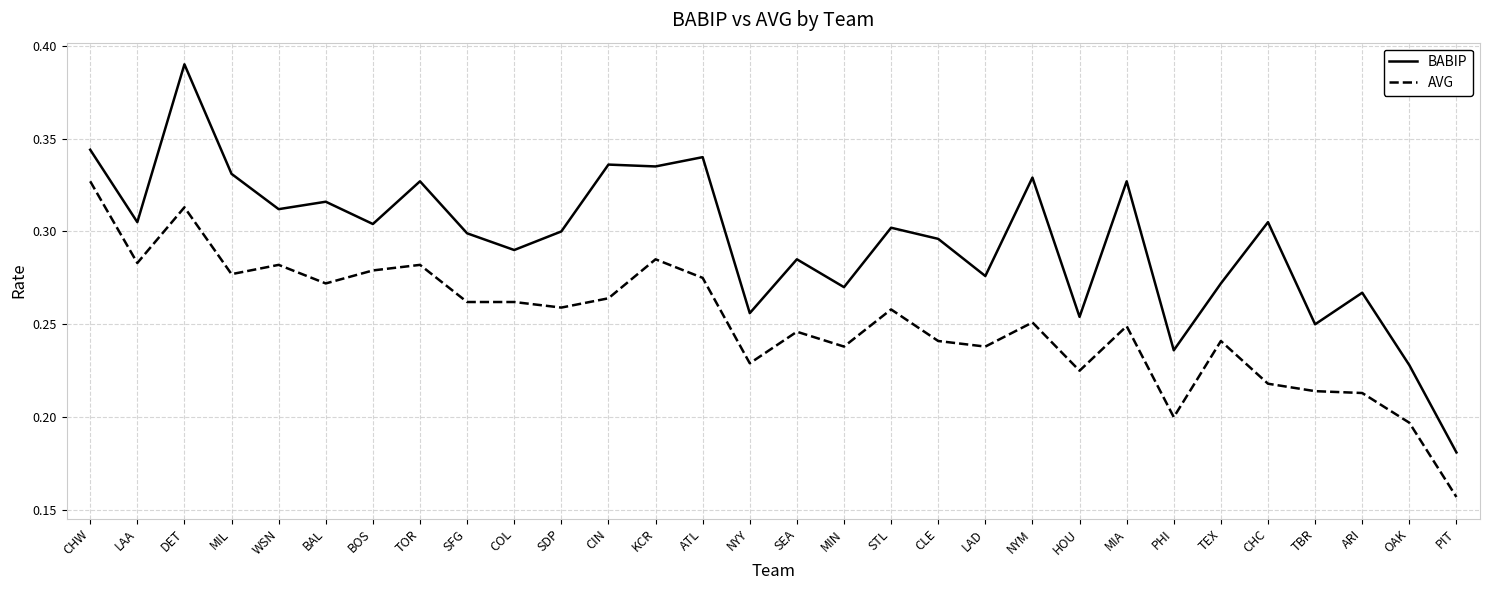

List the series in order of their overall mean, highest first.

BABIP, AVG